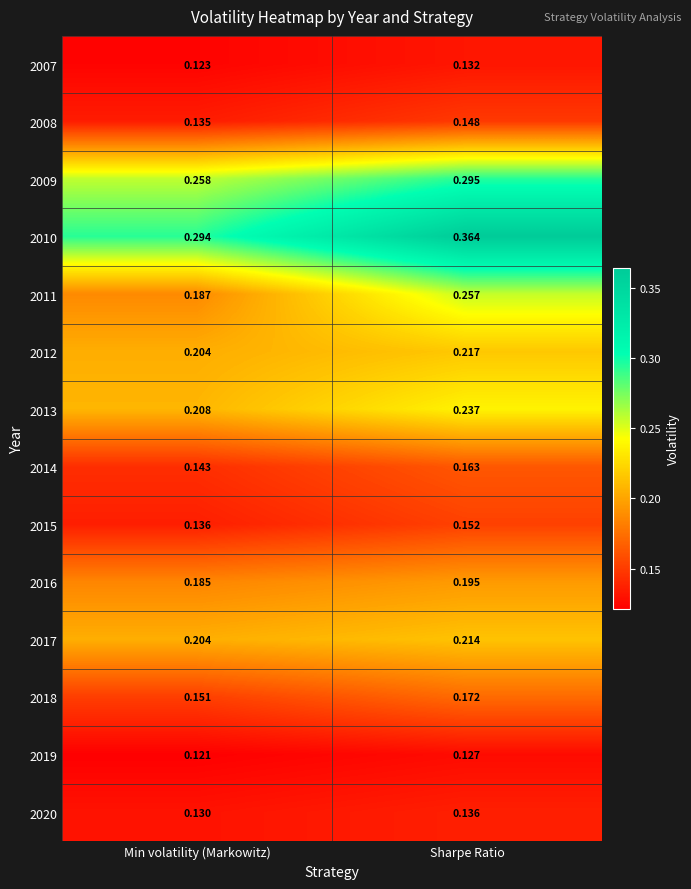

At which label is 2010 closest to 0?

Min volatility (Markowitz)